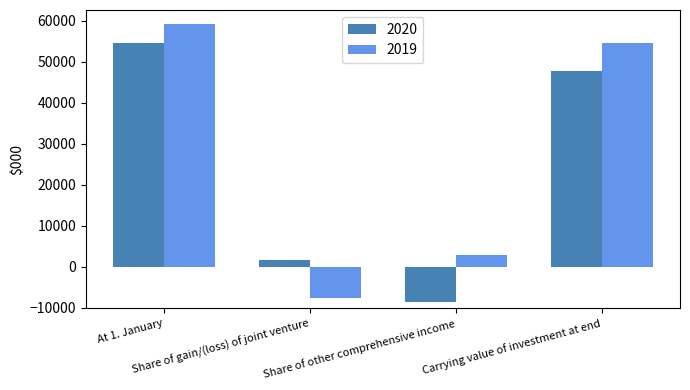

What is the difference between the maximum and minimum values in the 2019 series?

66836